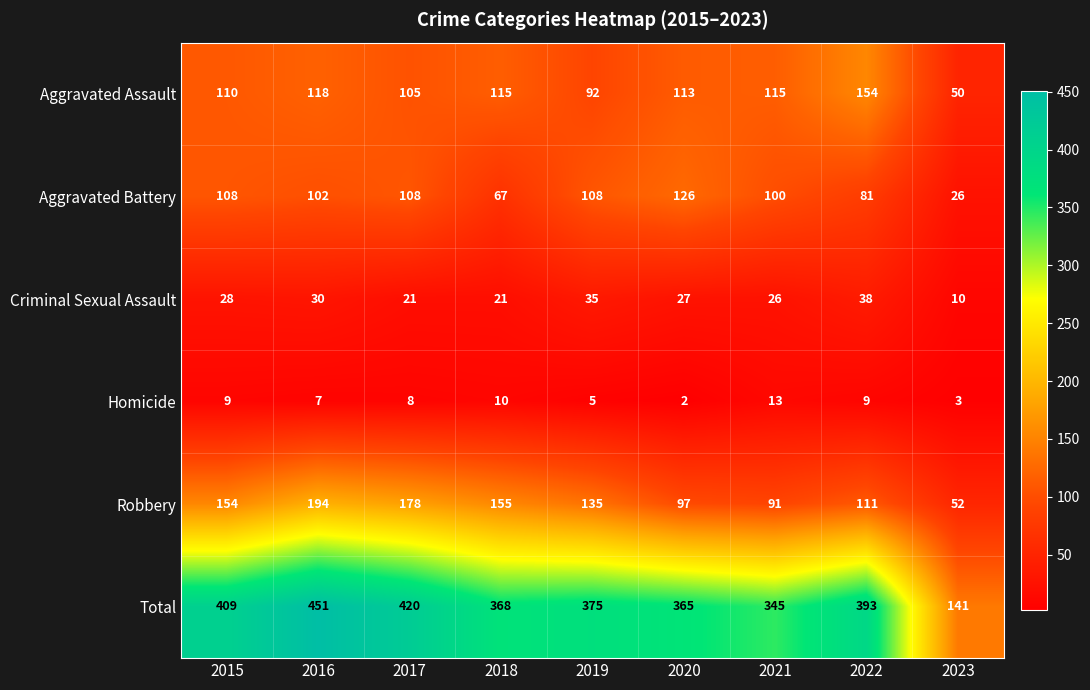

Rank the series at 2016 from lowest to highest value.

Homicide, Criminal Sexual Assault, Aggravated Battery, Aggravated Assault, Robbery, Total